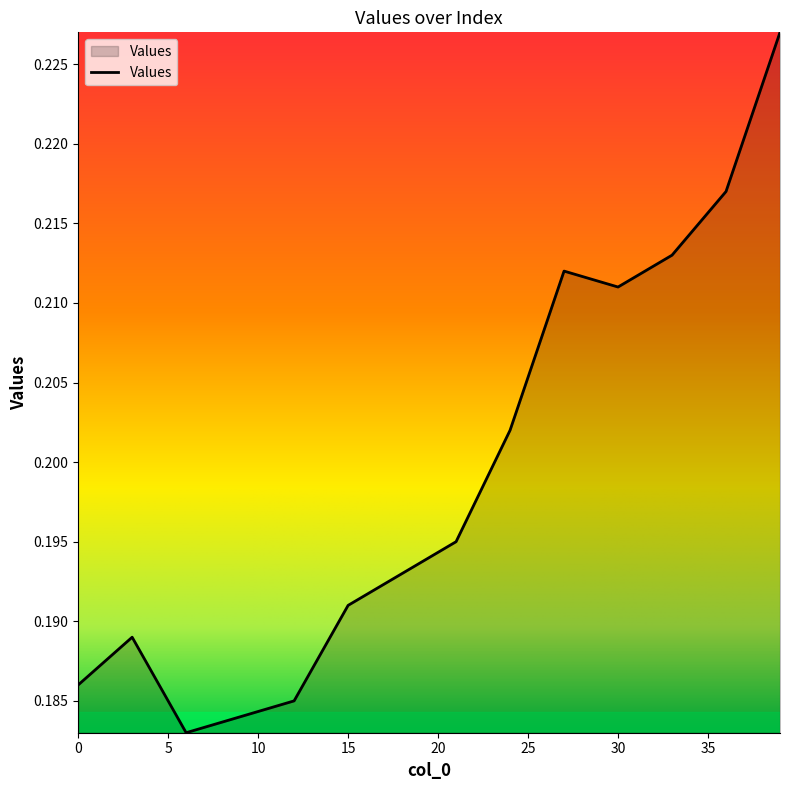

At which category does the data reach its first local valley?

6